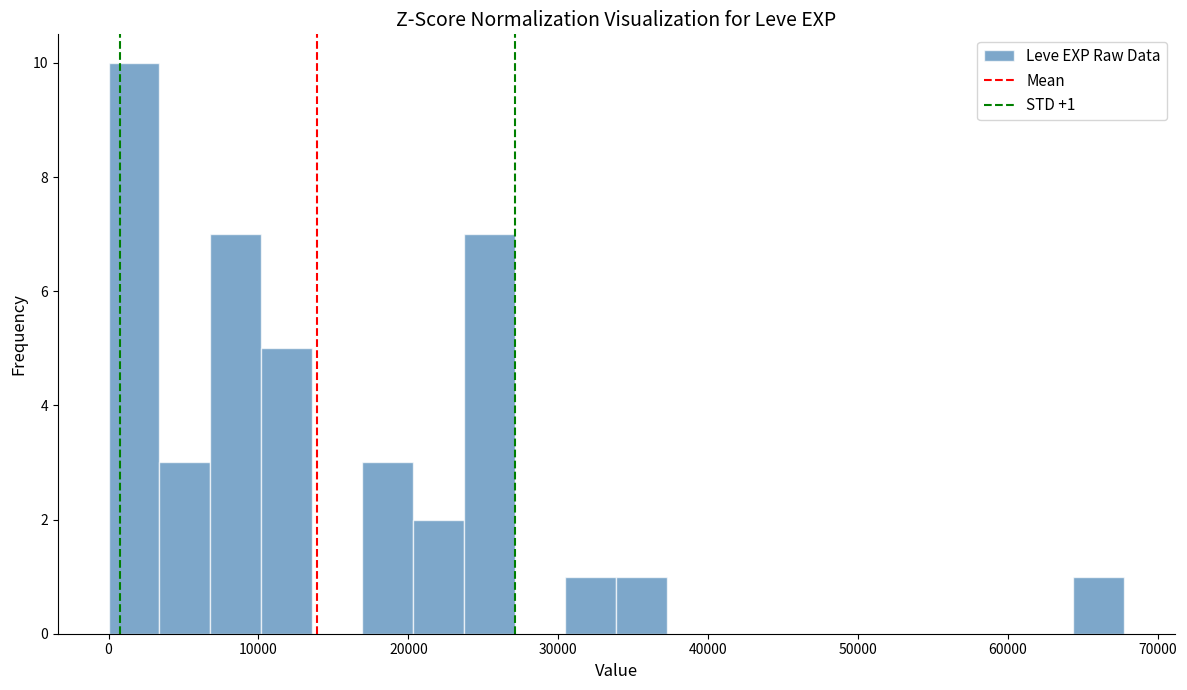

Read against the x-axis, roughly where is the centre of the tallest bar?

2000